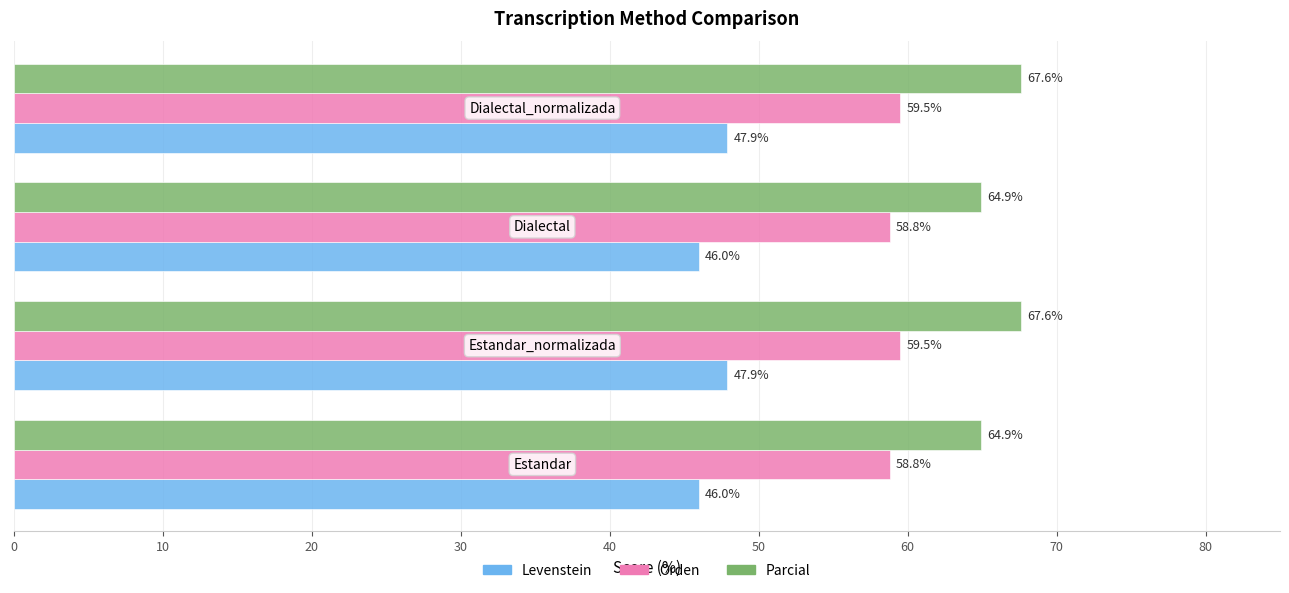

Rank the series by their maximum value, from lowest to highest.

Levenstein, Orden, Parcial